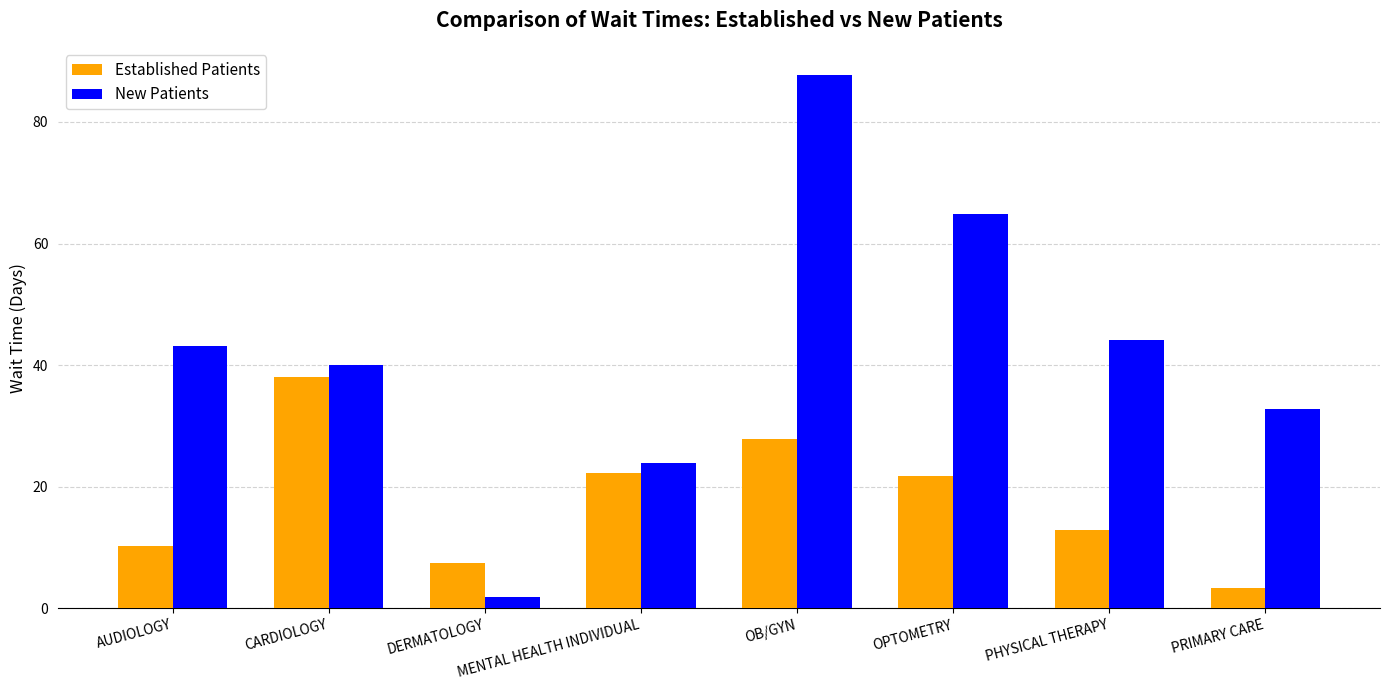

What is the value of the Established Patients bar at the 4th from the left?

22.2